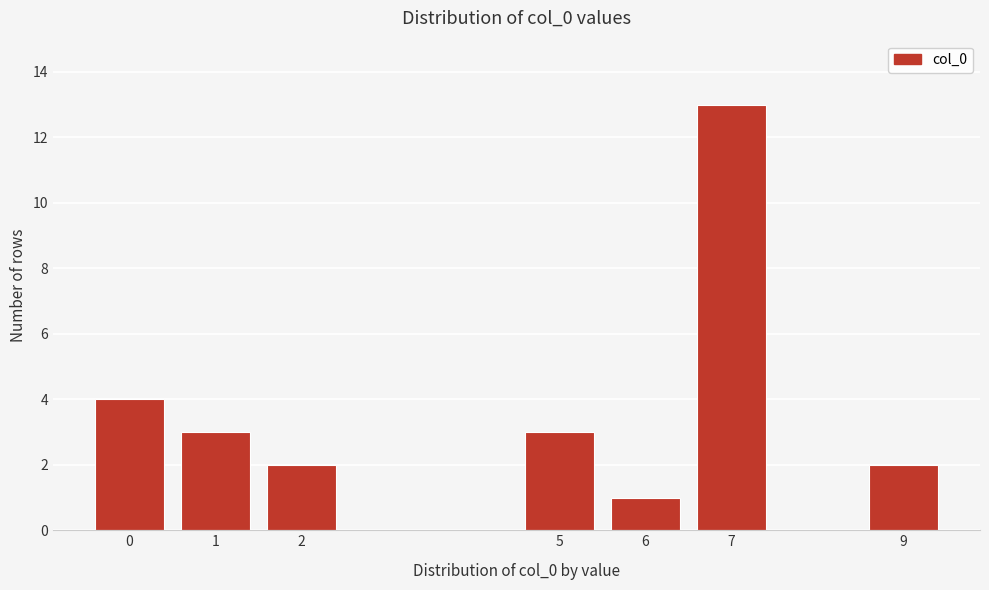

Reading right to left, transcribe all the data shown in this chart.

9=2	7=13	6=1	5=3	2=2	1=3	0=4